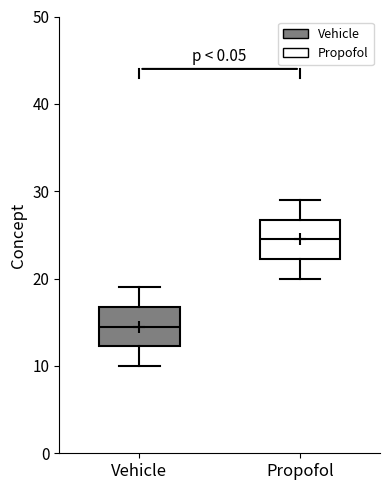

Reading left to right, read every box against the y-axis: the position of its median line, the range the box covers, and the ends of its whiskers. The values are not printed on the chart, so give them approximately, as read against the axis.

Vehicle: median 15, box 12 to 17, whiskers 10 to 19
Propofol: median 25, box 22 to 27, whiskers 20 to 29